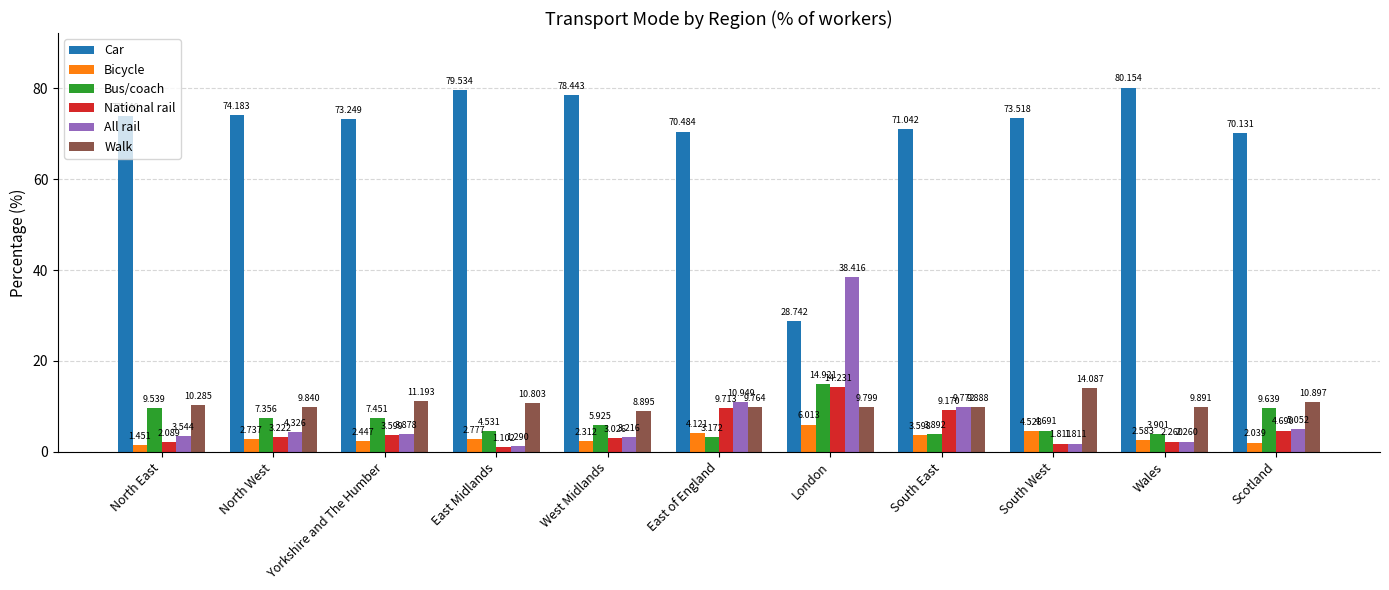

What is the total value across all series at South East?

107.4